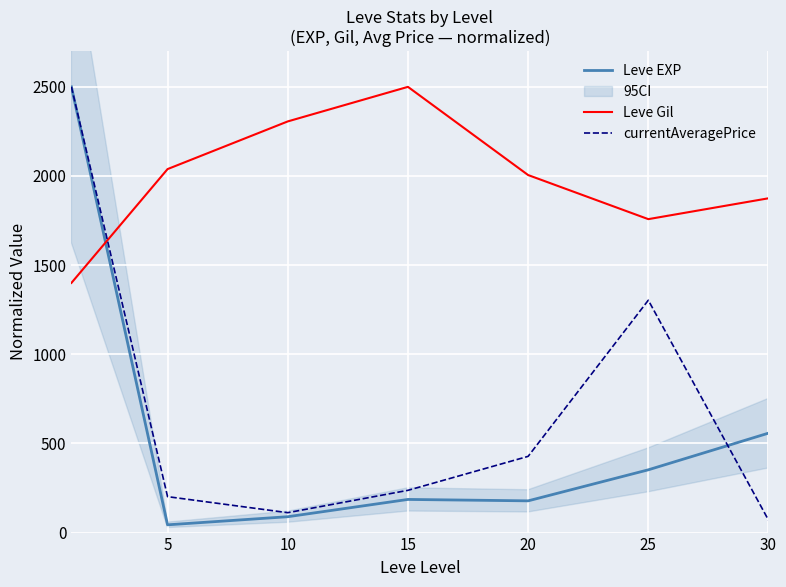

What is the total value across all series at 30?

2502.7